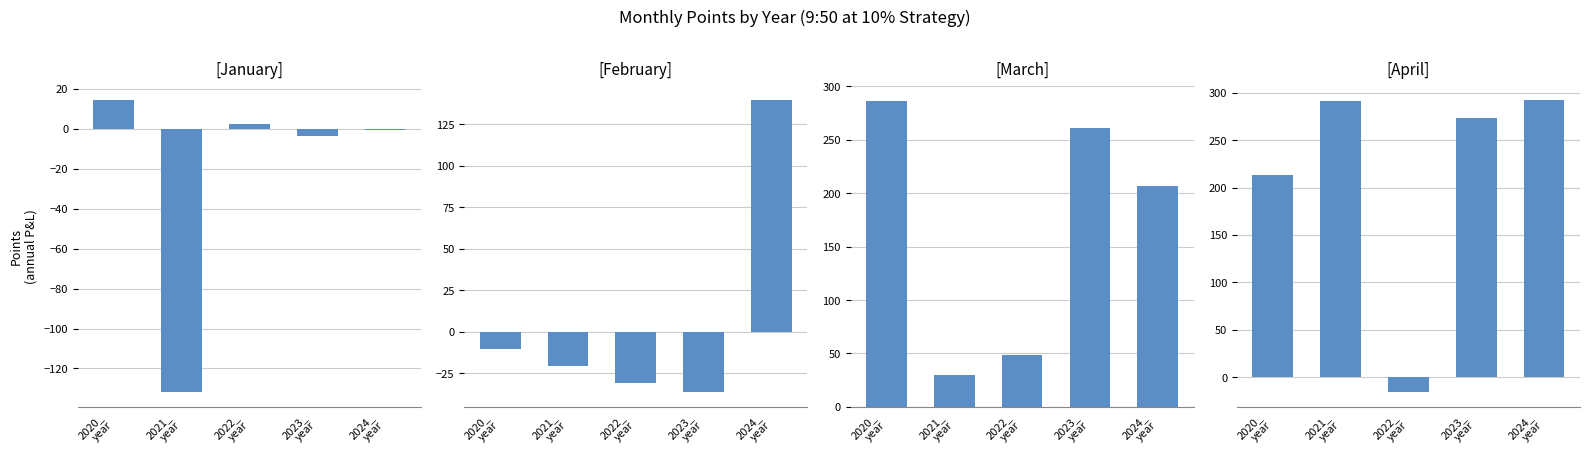

Is it true that January equals -0.7 at 2024_
year?

True